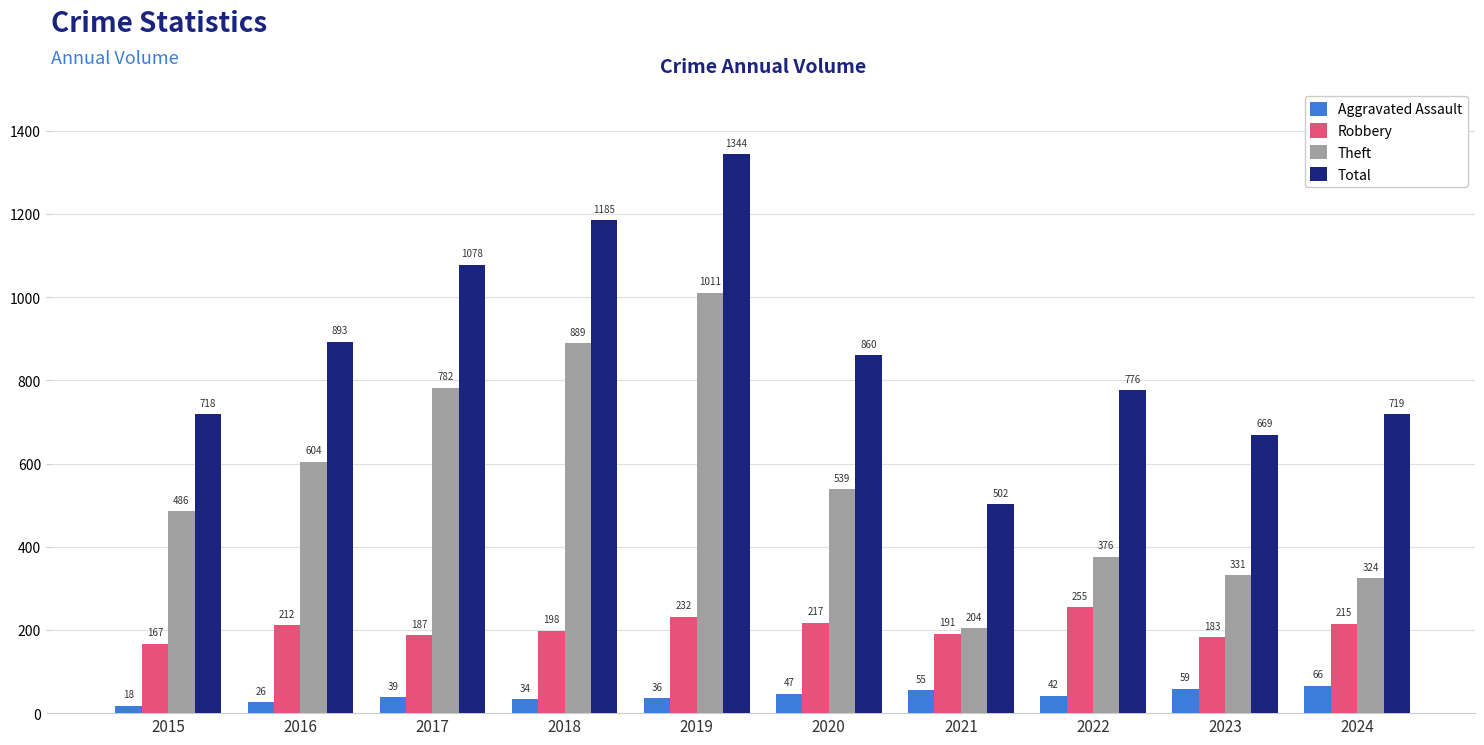

What is the spread (max minus min) of values at 2022?

734